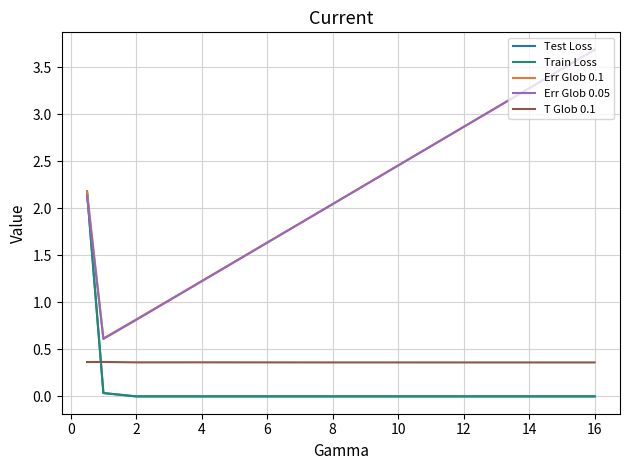

In T Glob 0.1, how many points are higher than both neighbors (excluding endpoints)?

2